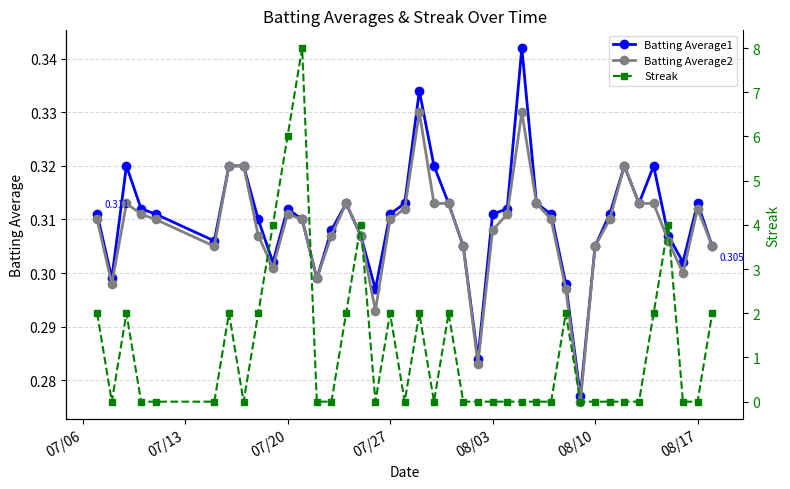

True or false: Batting Average2 has more than 0 interior local peaks.

True